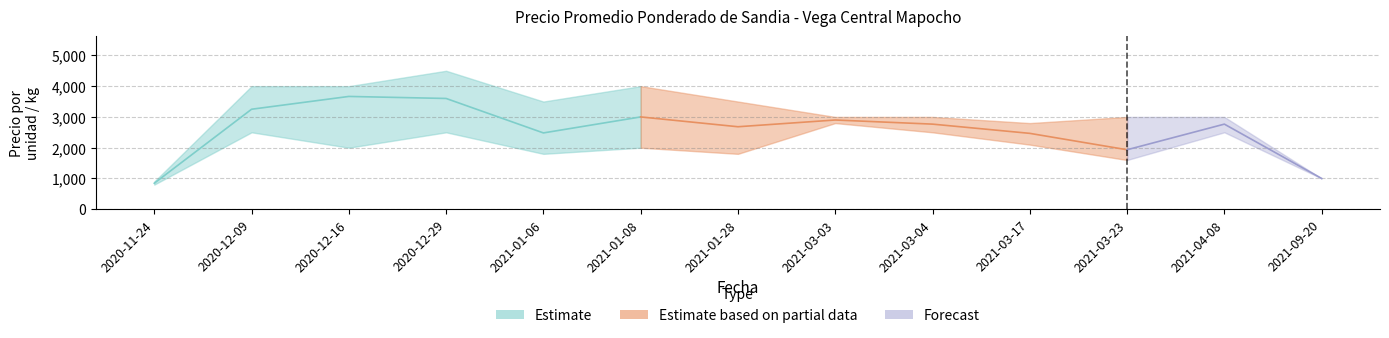

True or false: Precio maximo and Precio promedio ponderado intersect in this chart.

False